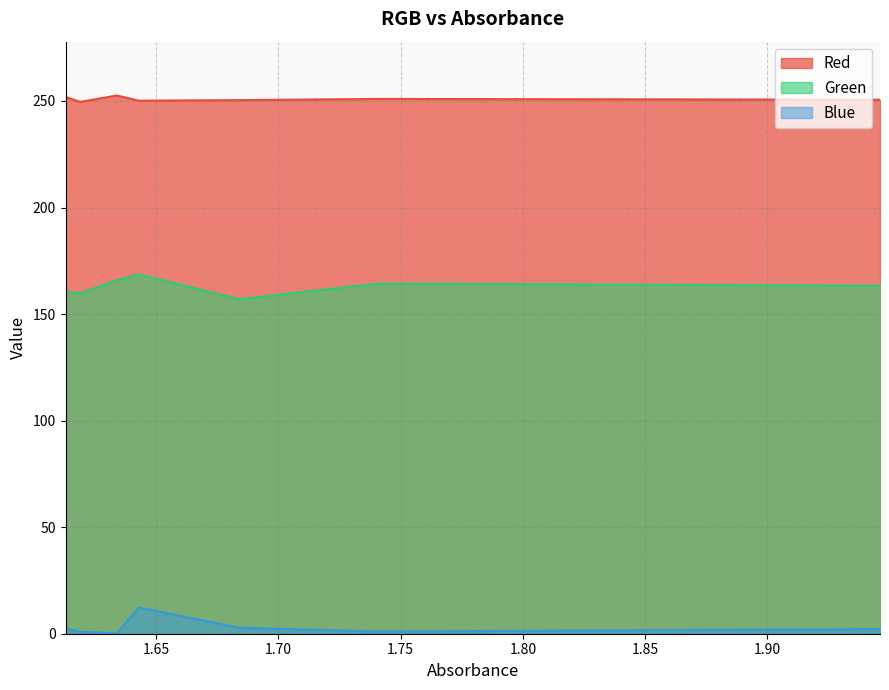

At which category is the sum across all series the highest?

1.643